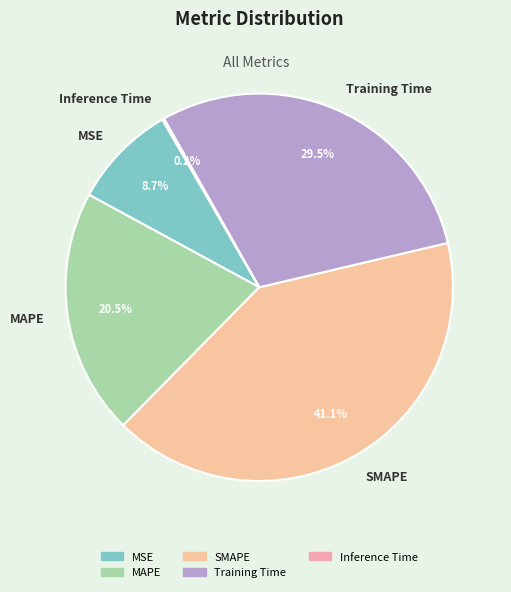

What portion of the pie excludes MSE?

91.3%